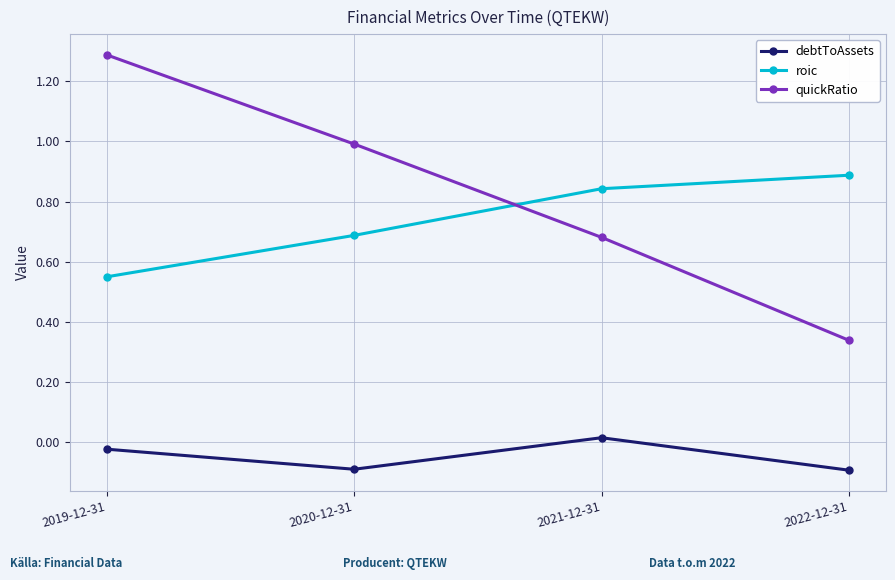

What is the total value across all series at 2019-12-31?

1.8